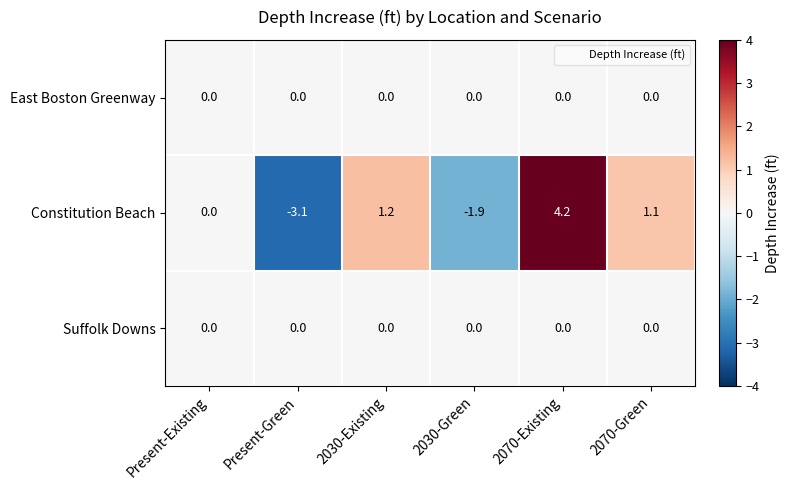

Which series changed the most between 2030-Green and 2070-Existing?

Constitution Beach